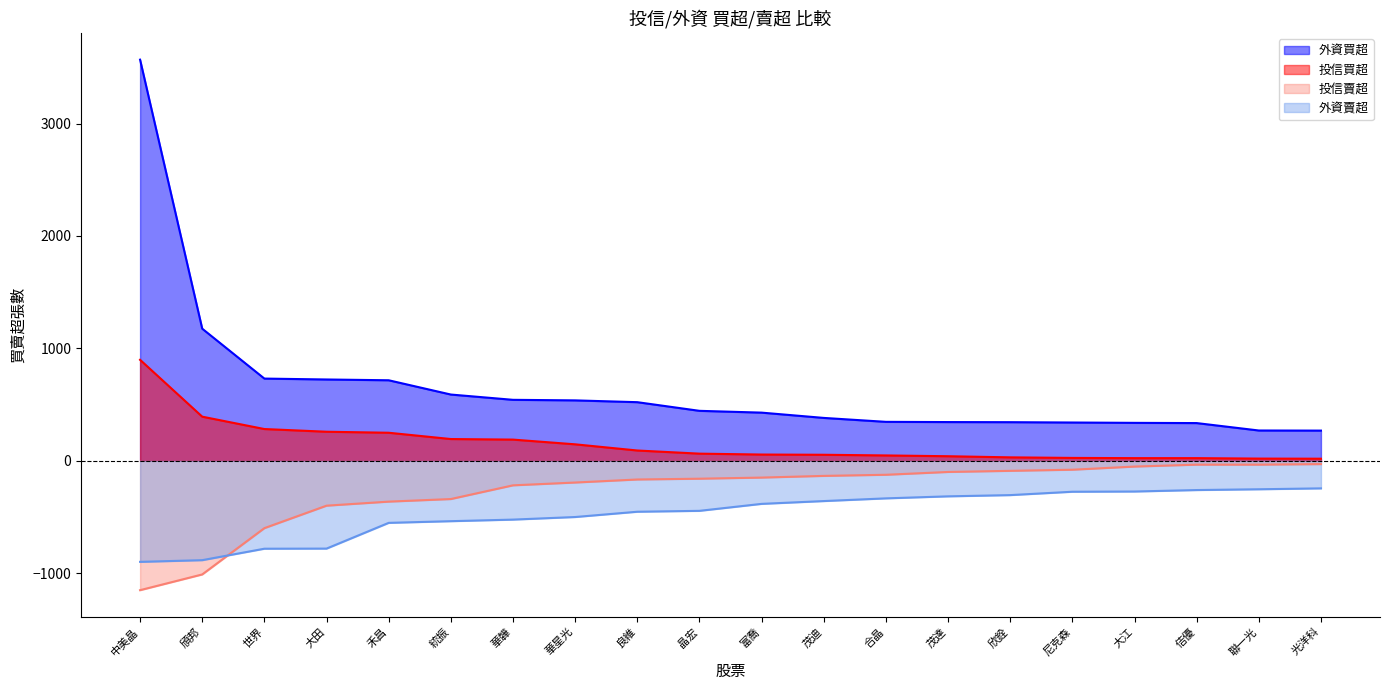

The 外資買超 series shows 344 at 茂達. True or false?

True